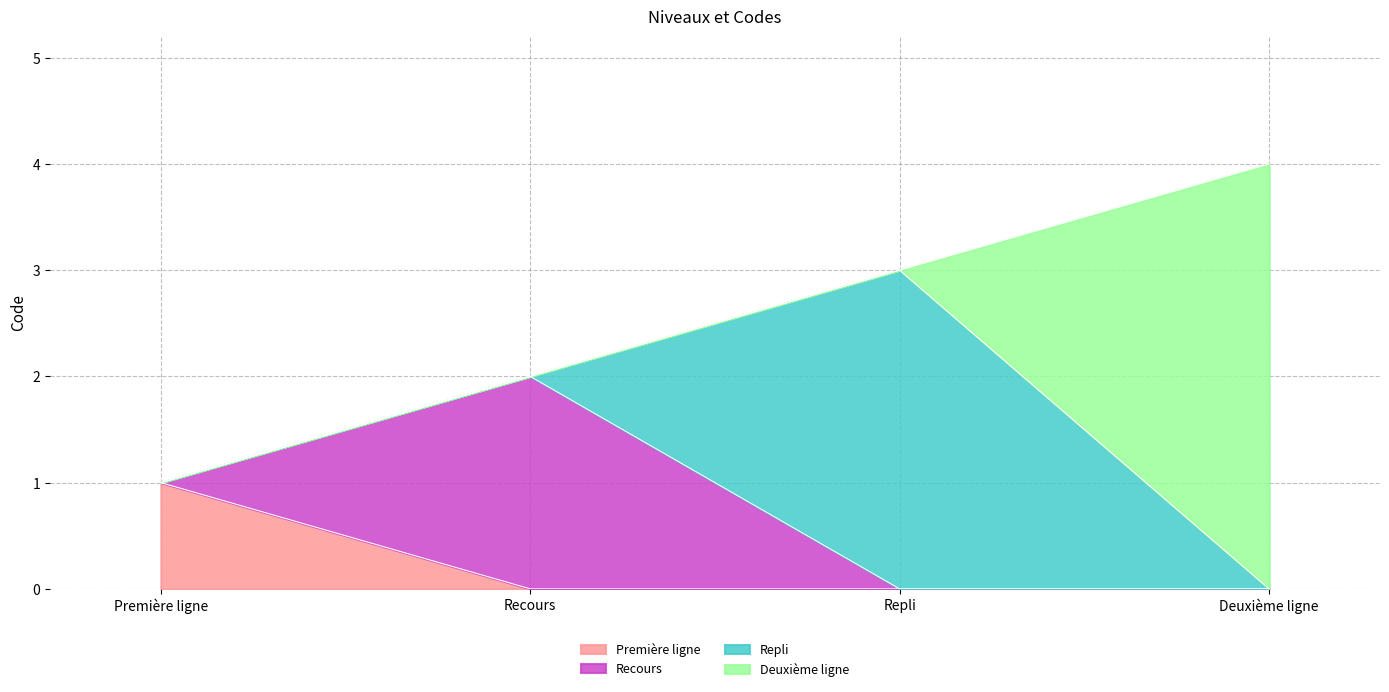

At which category does the chart reach its peak across all series?

Deuxième ligne